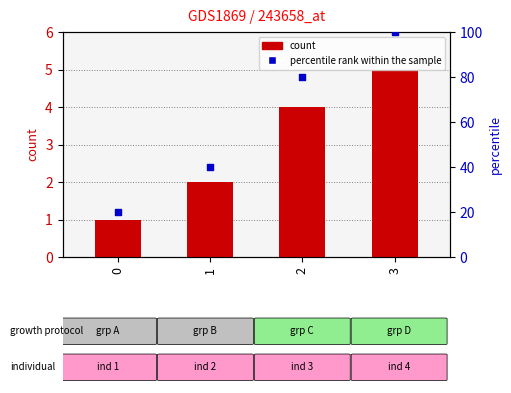

Which series has the largest total across all categories?

percentile rank within the sample